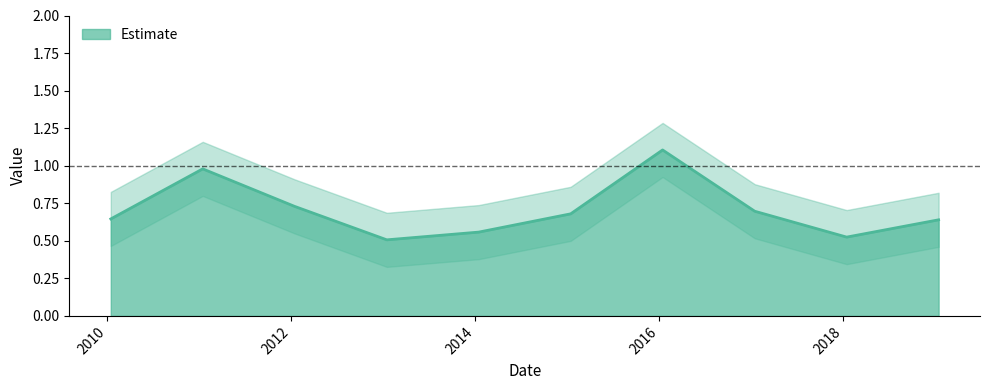

What value does the data have at 2016-01-15?

1.1